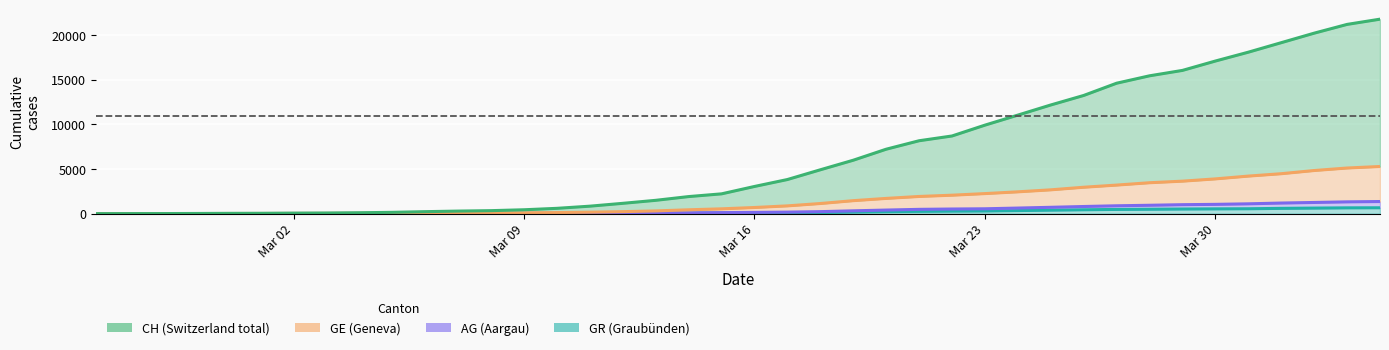

At how many categories does at least one series exceed 12039?

11